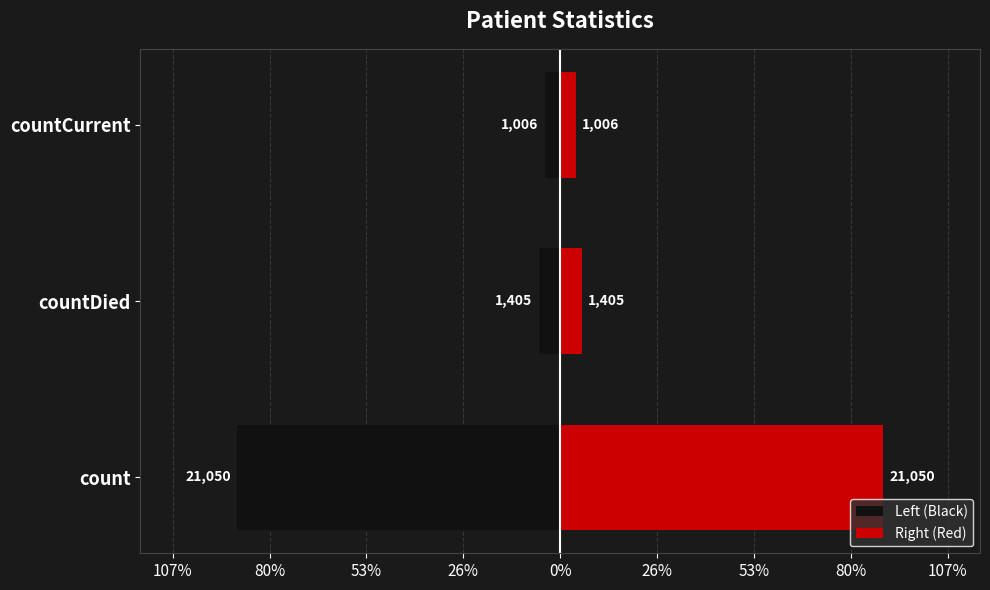

How many distinct data groups are displayed?

2